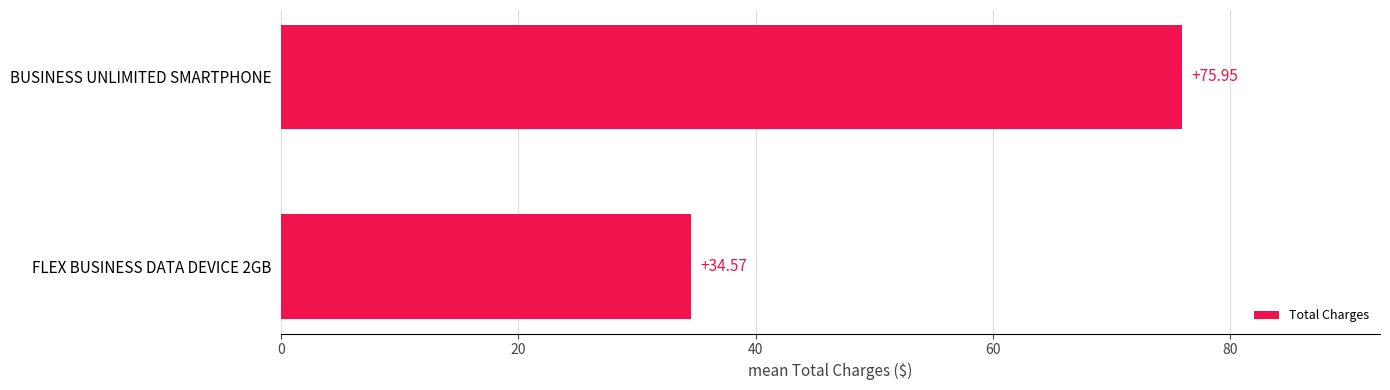

Rank the categories by value from lowest to highest.

FLEX BUSINESS DATA DEVICE 2GB, BUSINESS UNLIMITED SMARTPHONE